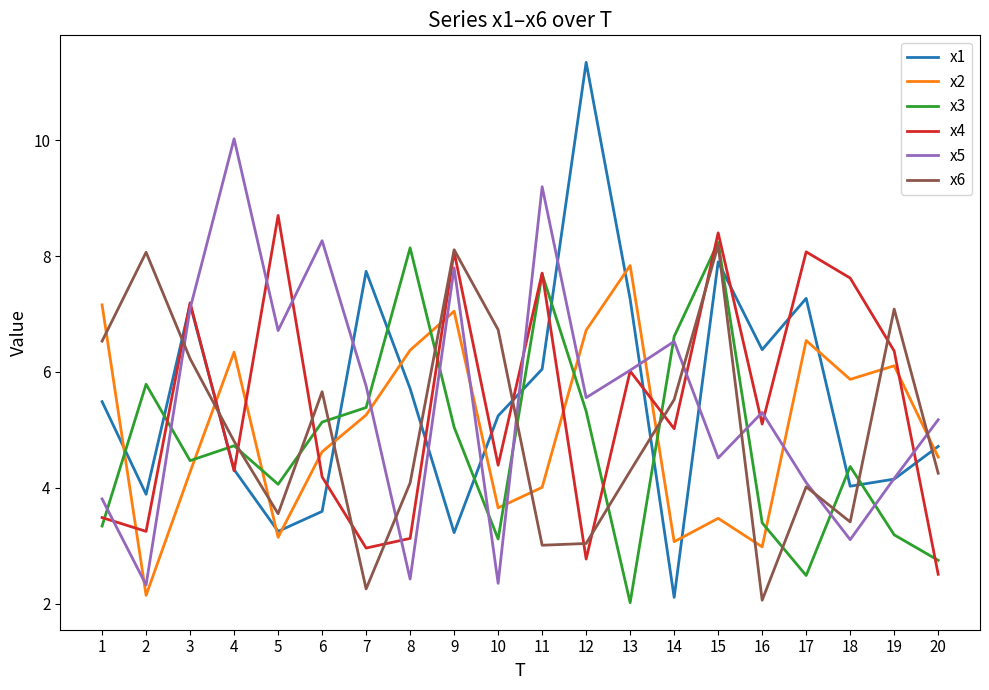

Where is x2 nearest to the value 4?

11